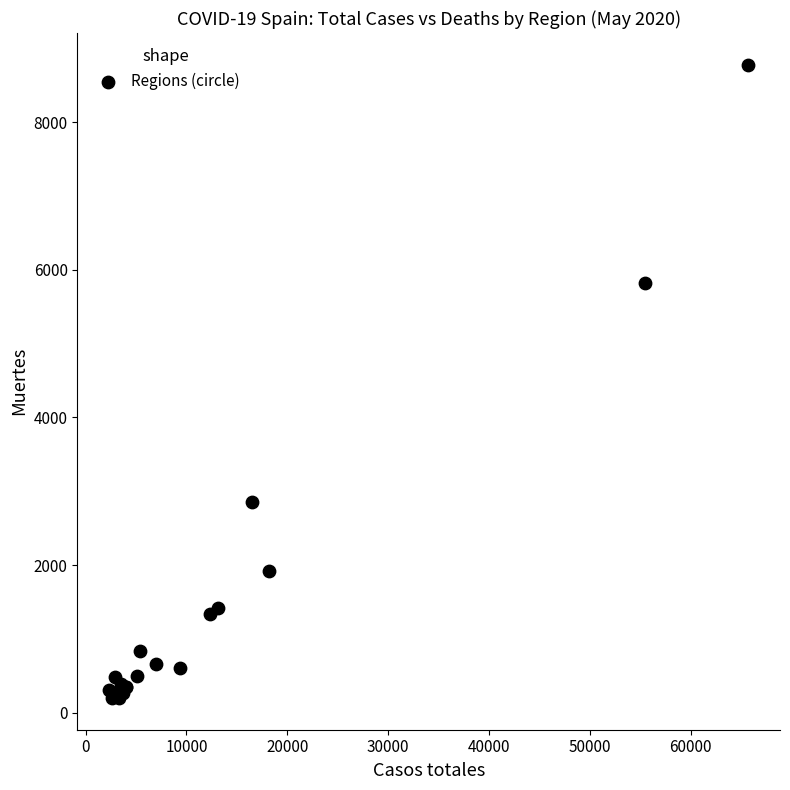

What Y value in the scatter plot is closest to 4489?

5823